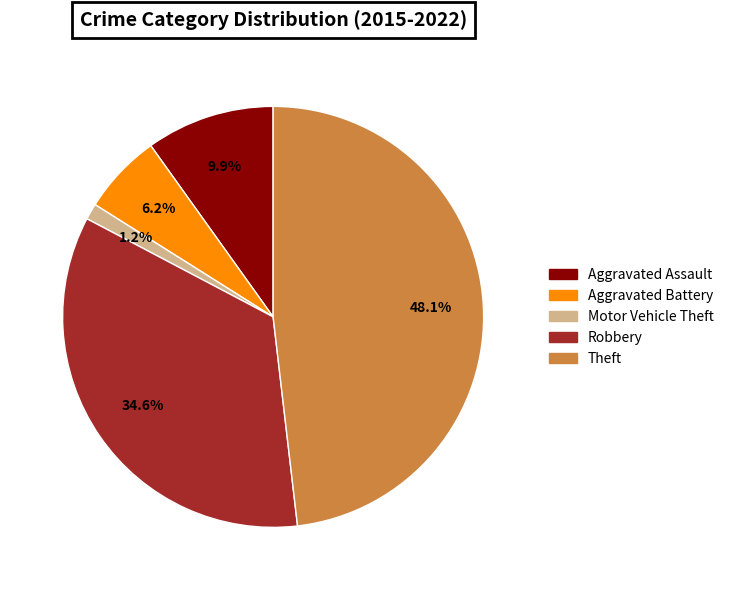

Is the sum of Aggravated Battery and Motor Vehicle Theft greater than half?

No